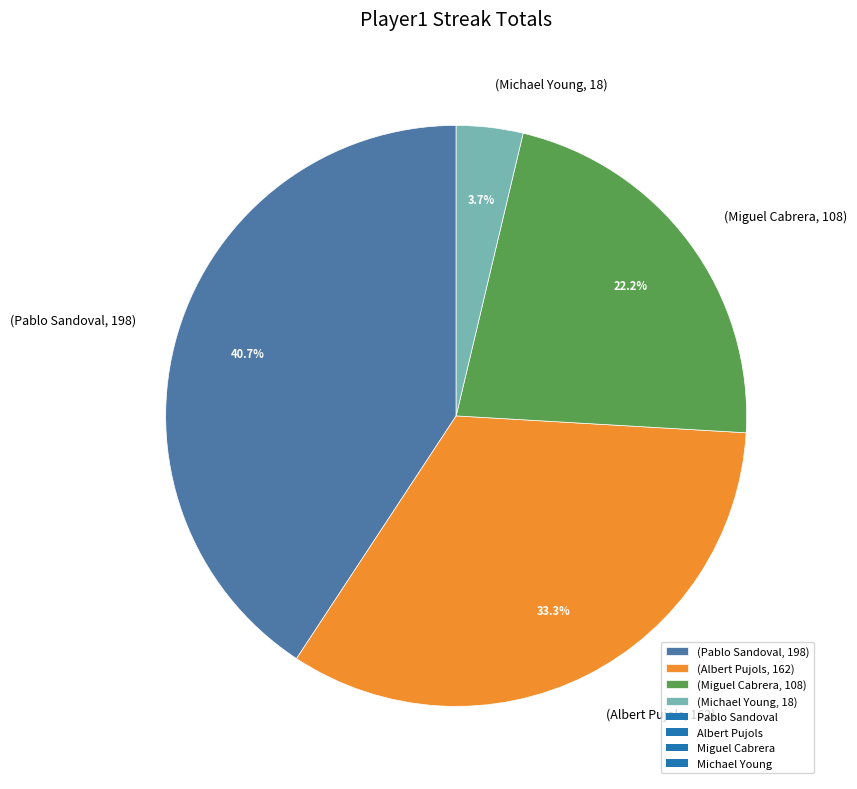

Between (Michael Young, 18) and (Miguel Cabrera, 108), which is larger?

(Miguel Cabrera, 108)